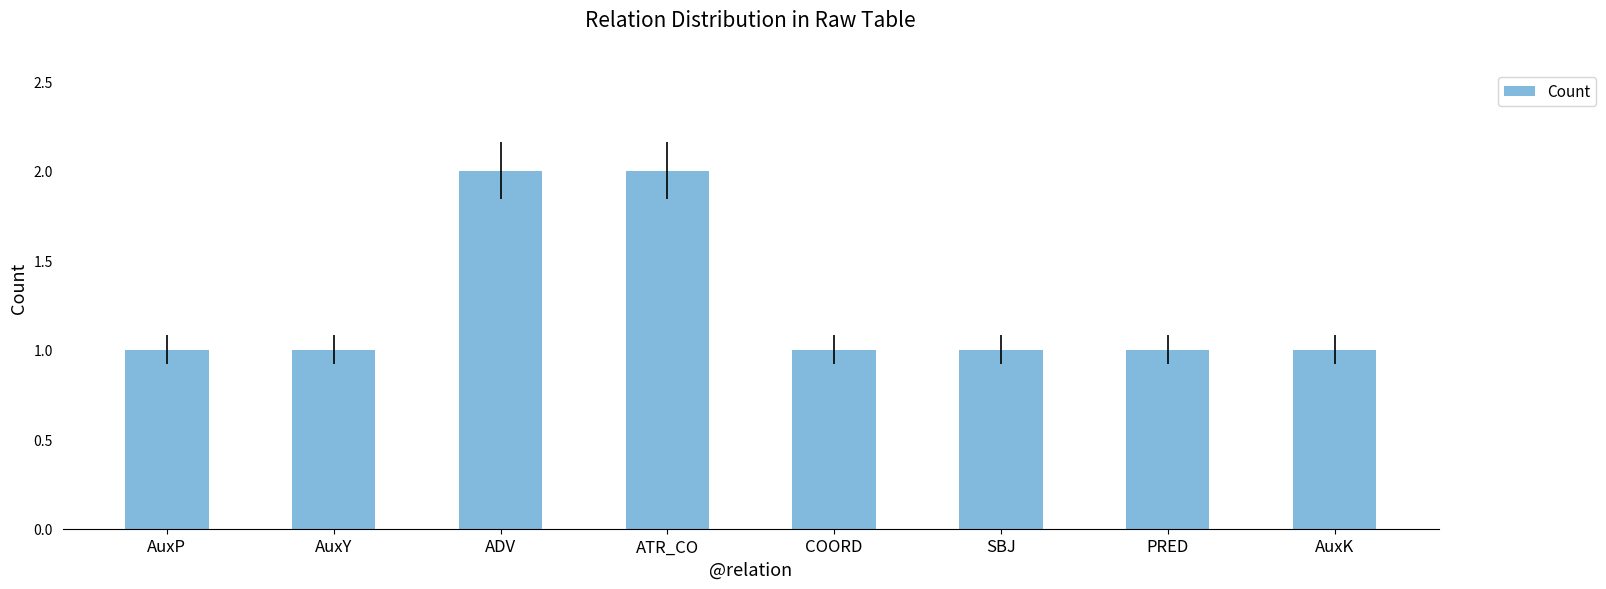

The chart shows a value of 1 at COORD. True or false?

True